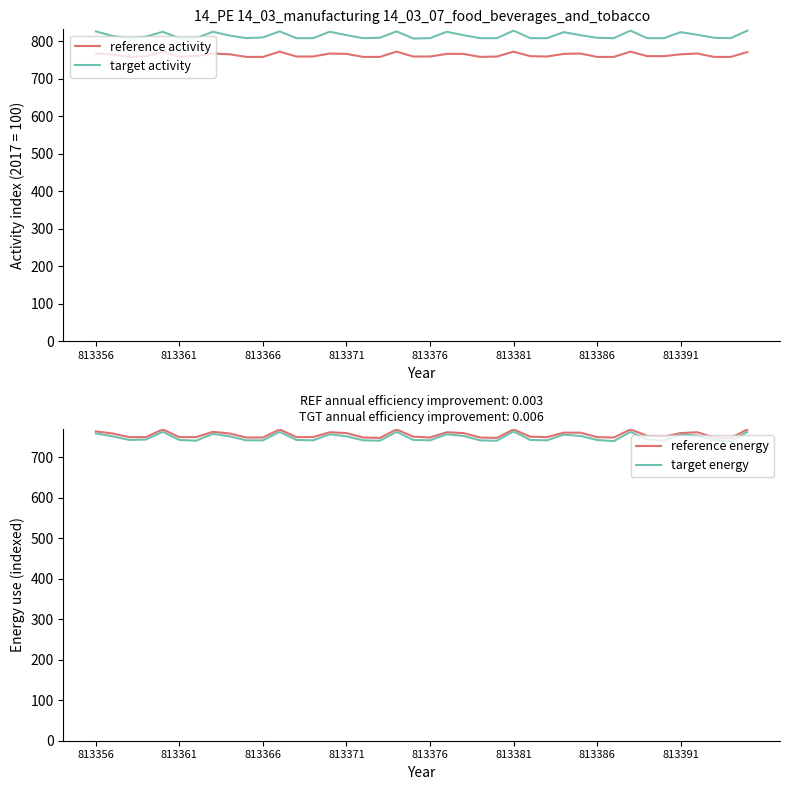

What are all the series names shown in the legend?

reference activity, target activity, reference energy, target energy